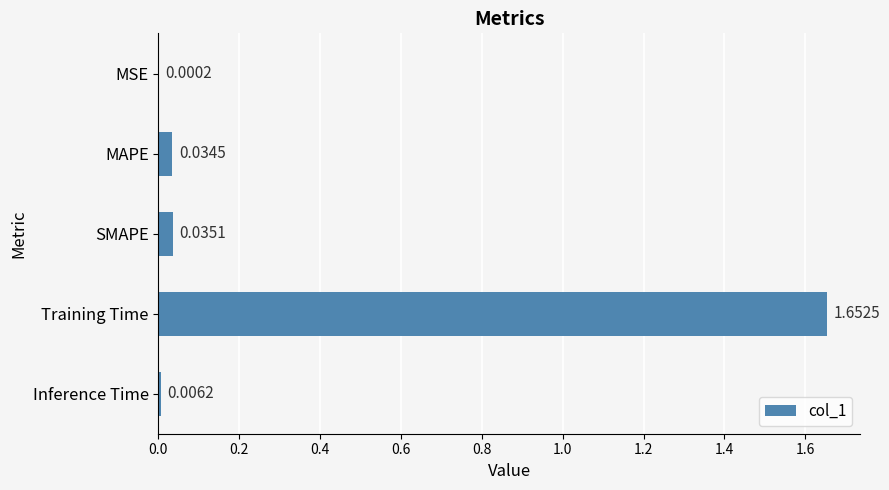

Where is the data nearest to the value 0?

MSE